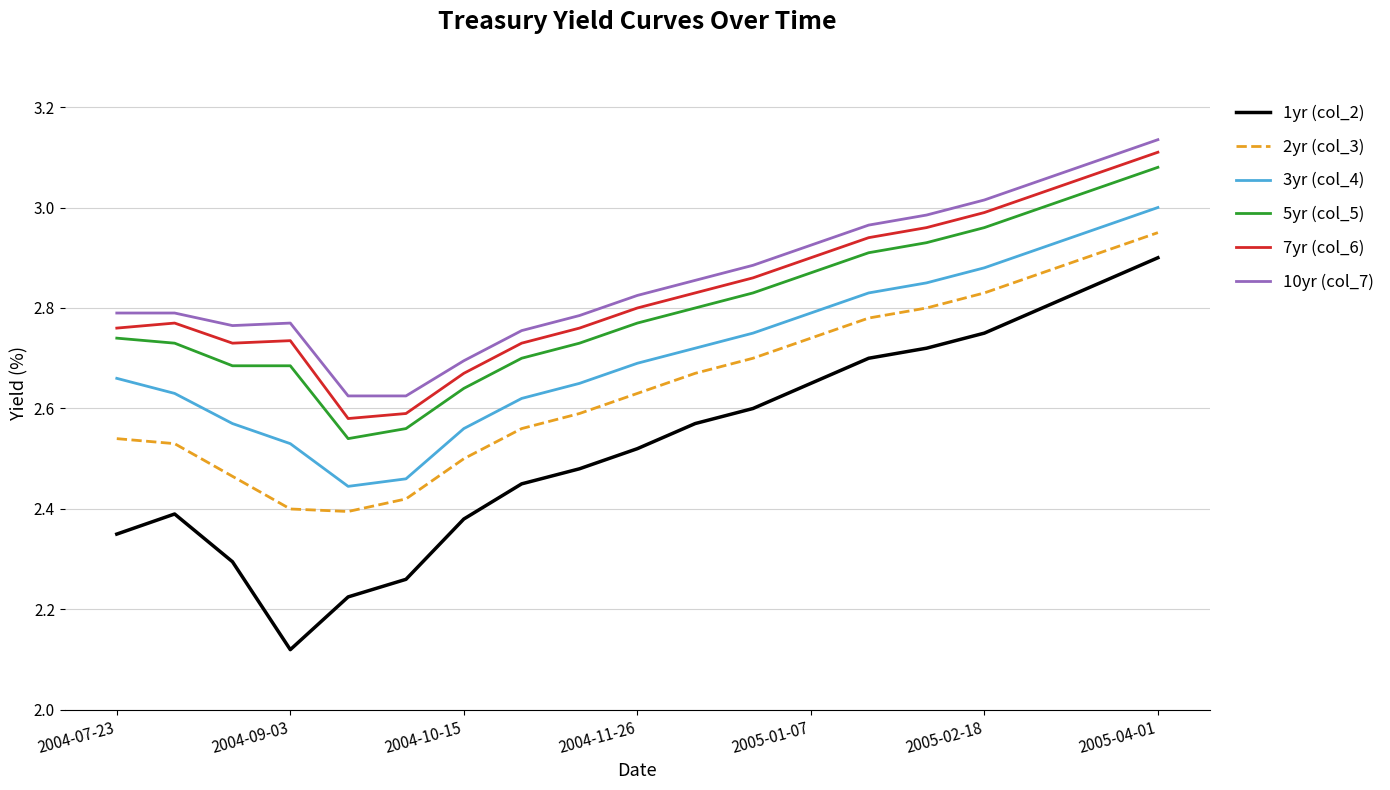

What are all the series names shown in the legend?

1yr (col_2), 2yr (col_3), 3yr (col_4), 5yr (col_5), 7yr (col_6), 10yr (col_7)